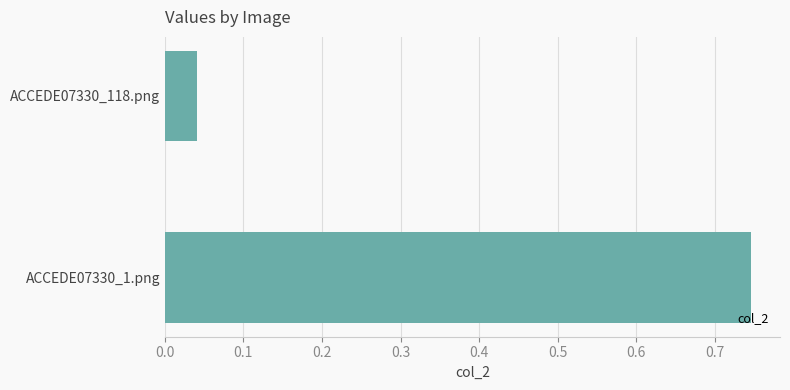

What is the average value?

0.4